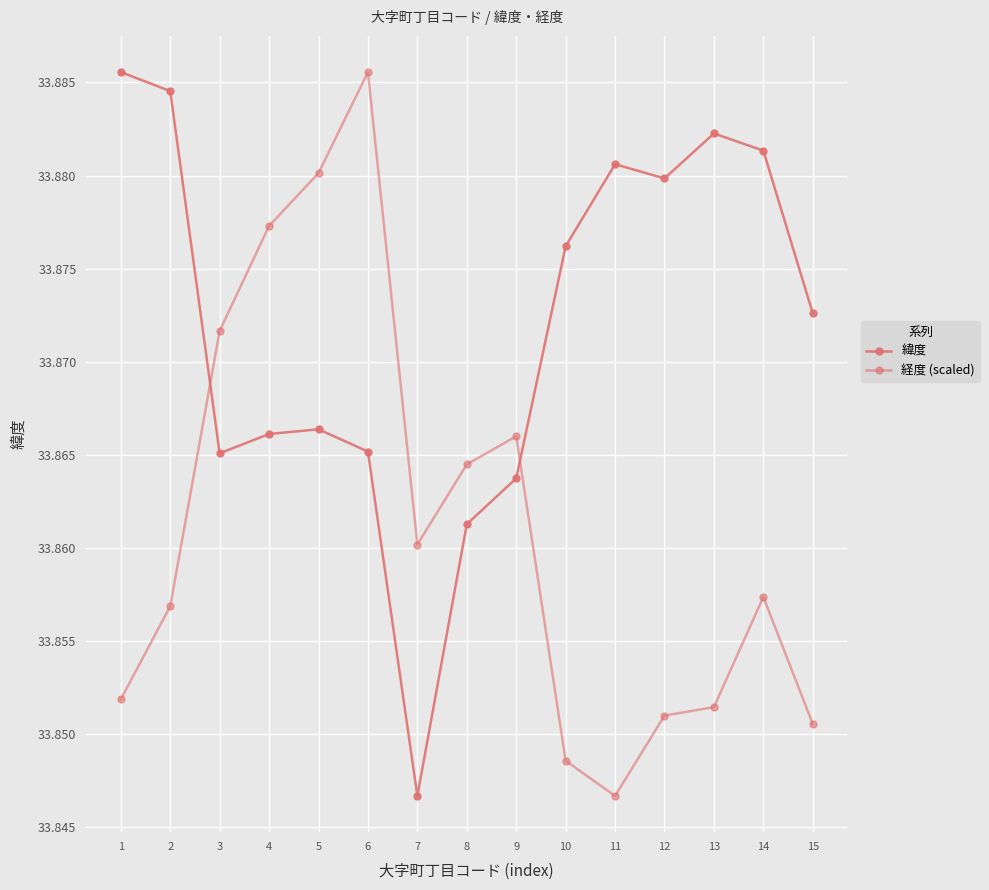

List the series in order of their peak value, highest first.

緯度, 経度 (scaled)